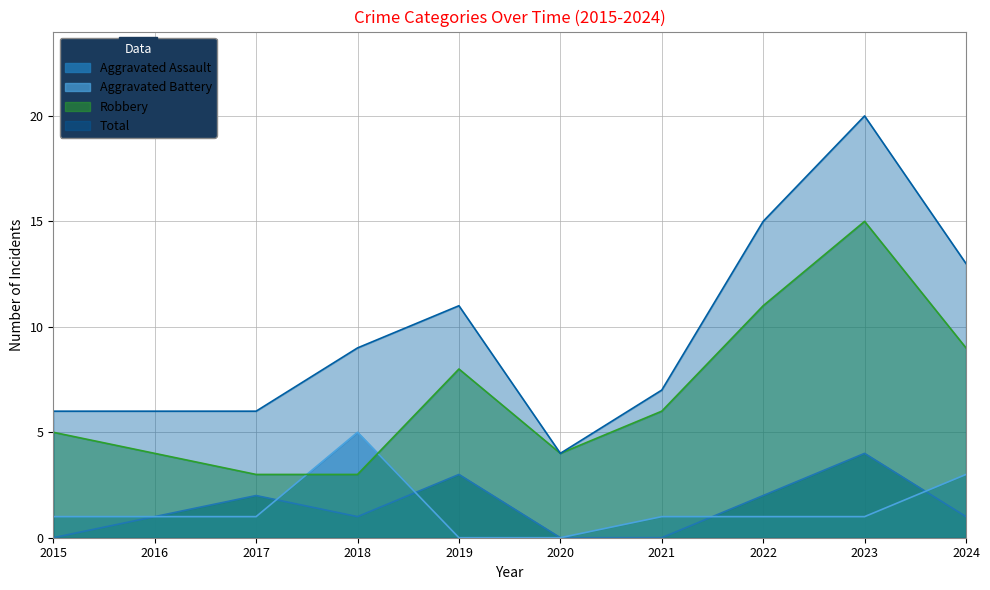

How many data points in Total are above 9?

4